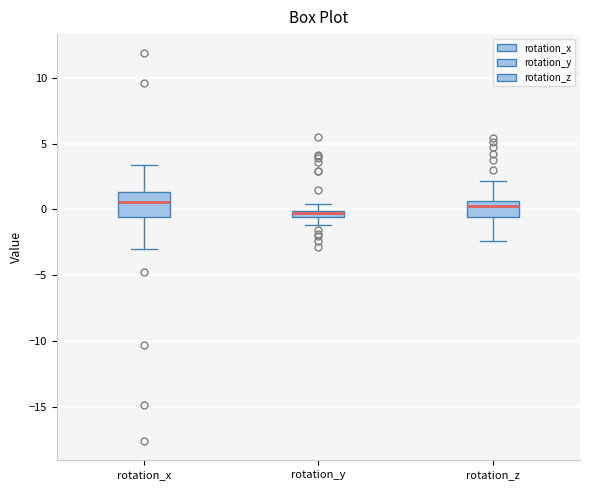

Comparing the boxes themselves (not the whiskers), which one is the tallest?

rotation_x